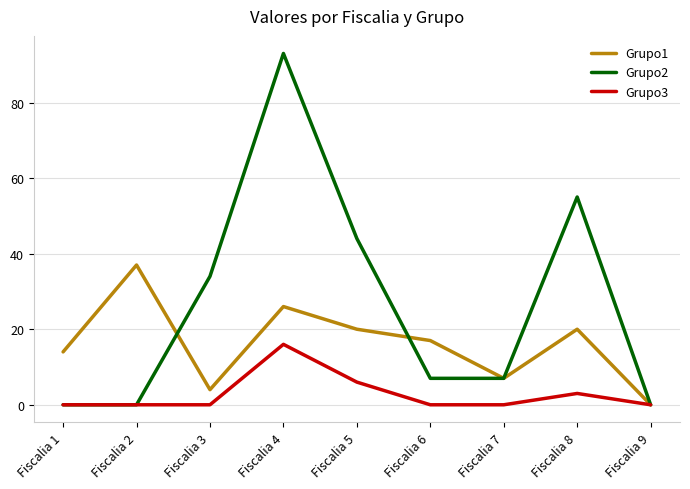

Rank the series by their average value, from highest to lowest.

Grupo2, Grupo1, Grupo3